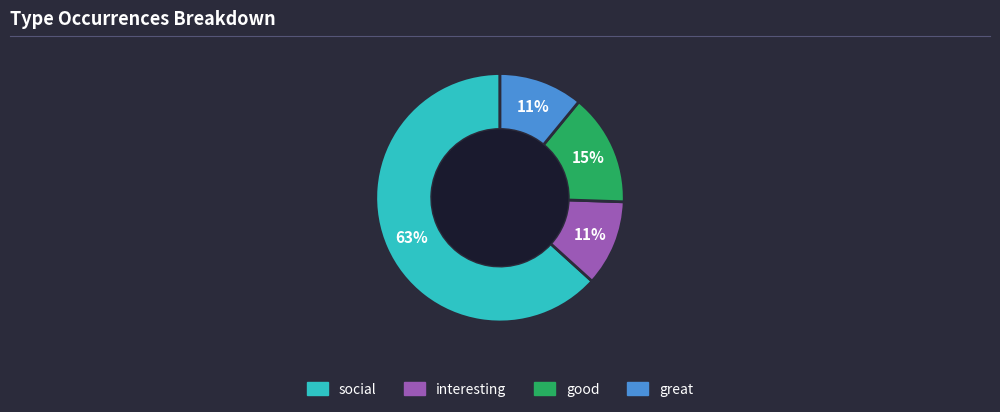

Which has a higher value, social or interesting?

social